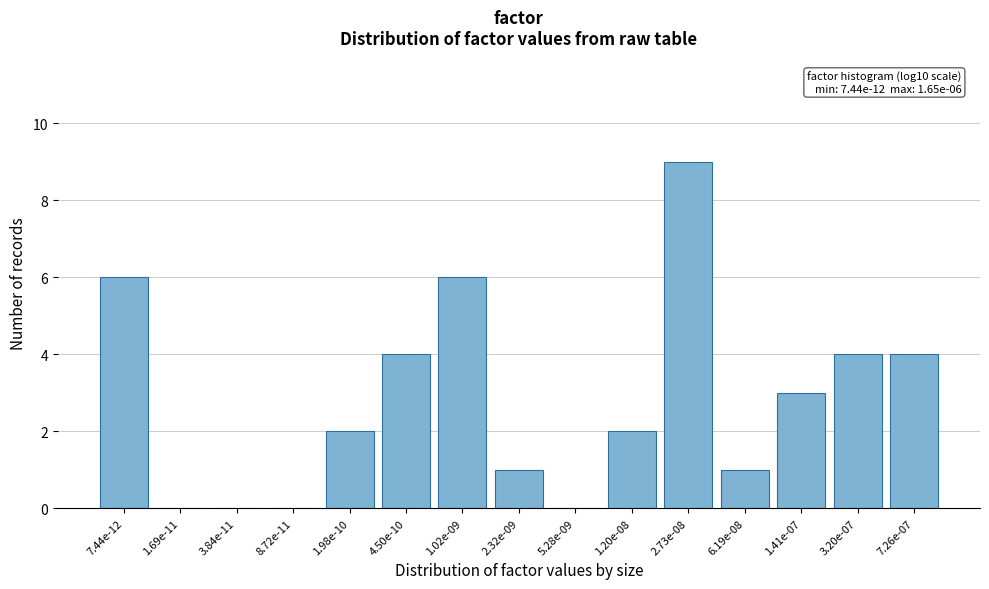

Reading left to right, extract all data points from this chart.

7.44e-12=6	1.69e-11=0	3.84e-11=0	8.72e-11=0	1.98e-10=2	4.50e-10=4	1.02e-09=6	2.32e-09=1	5.28e-09=0	1.20e-08=2	2.73e-08=9	6.19e-08=1	1.41e-07=3	3.20e-07=4	7.26e-07=4